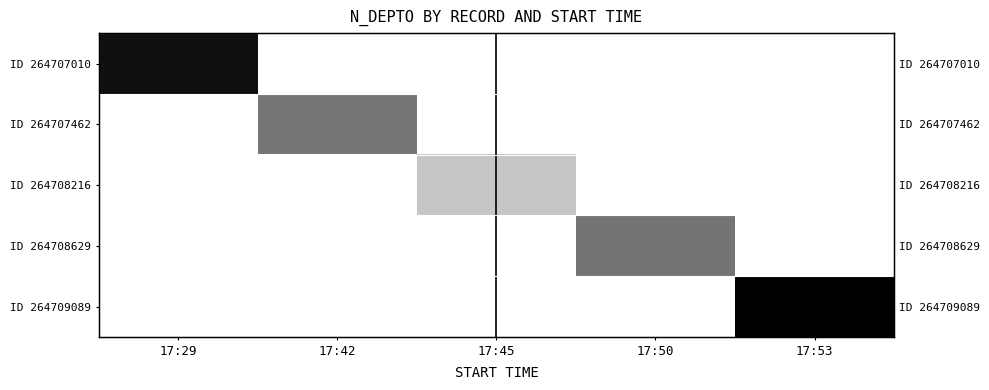

List the series in order of their peak value, lowest first.

ID 264708216, ID 264707462, ID 264708629, ID 264707010, ID 264709089